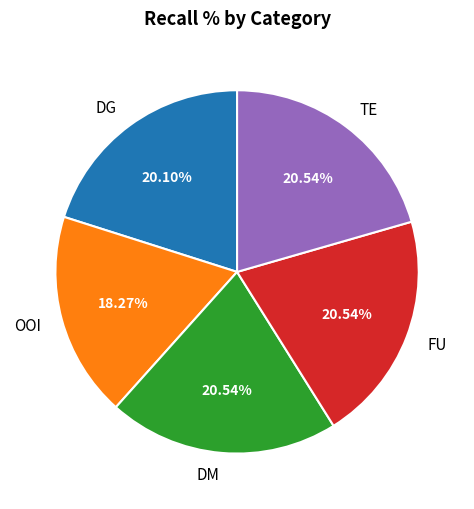

Count the number of slices in the pie.

5